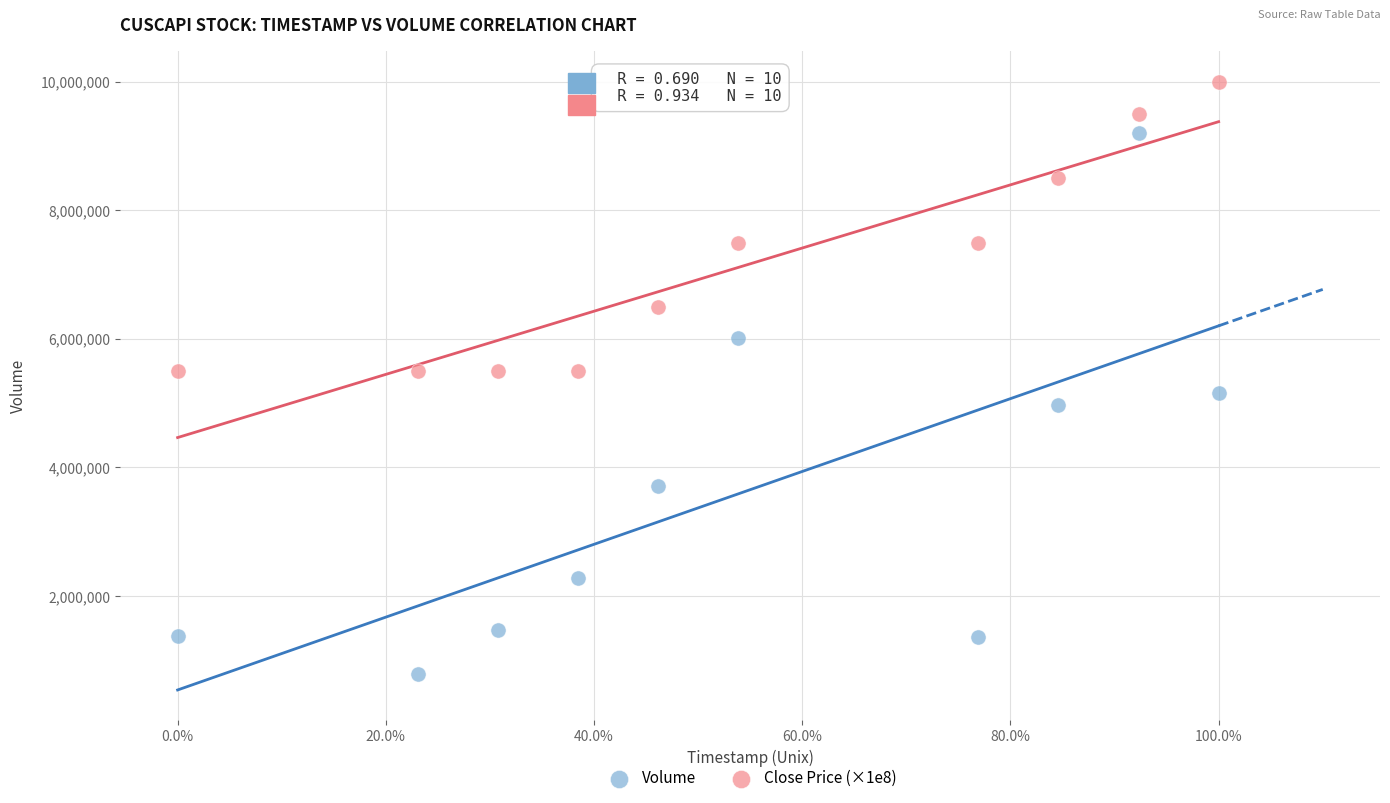

Which series has the largest Y range (max minus min)?

Volume